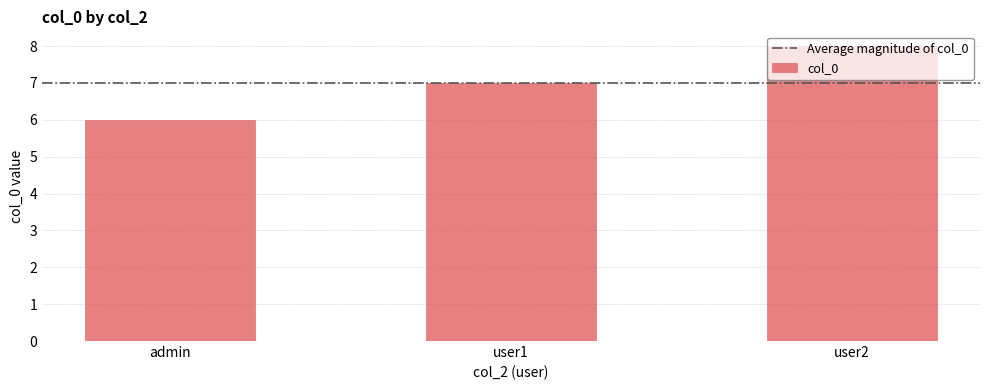

Where is the data nearest to the value 7?

user1